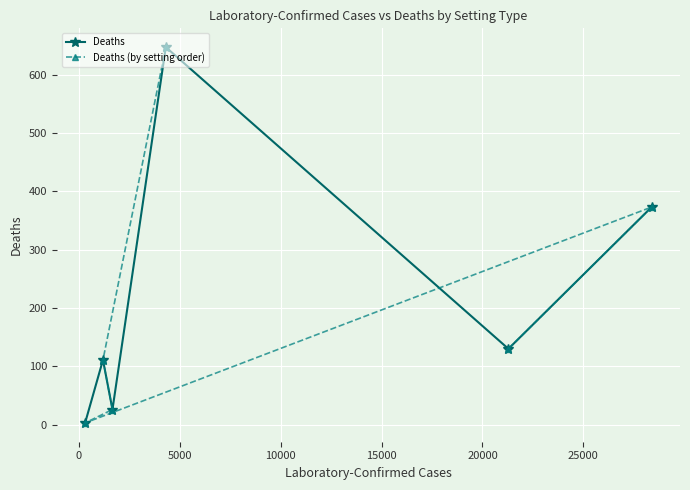

What is the sum of the Deaths (by setting order) values at 20000 and 15000?

503